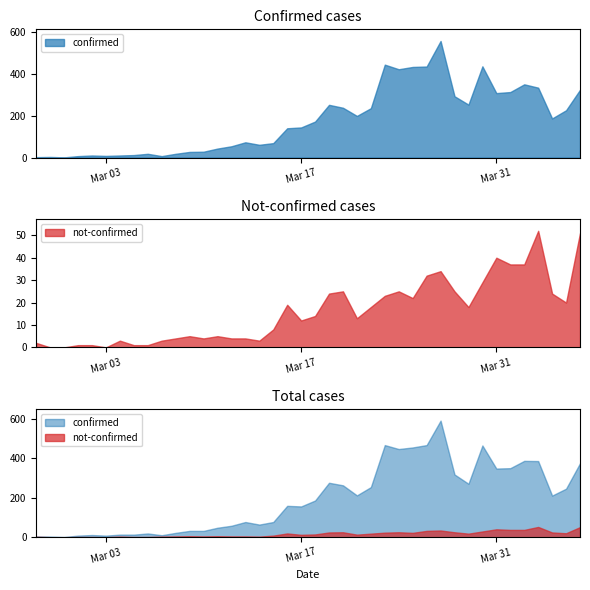

What position from the right is 2020-04-02?

5